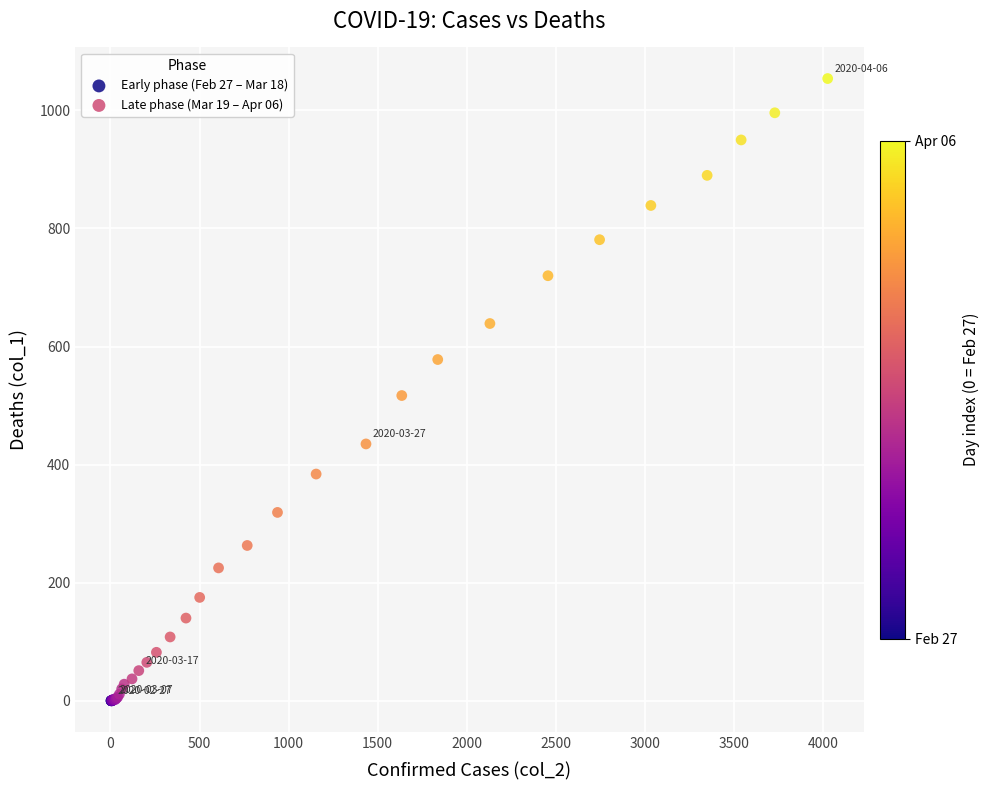

Which series has the largest Y range (max minus min)?

Late phase (Mar 19 – Apr 06)